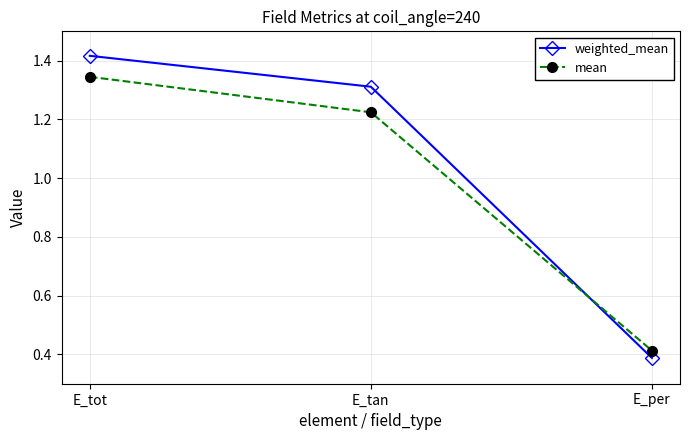

List the labels in order of weighted_mean value, smallest first.

E_per, E_tan, E_tot